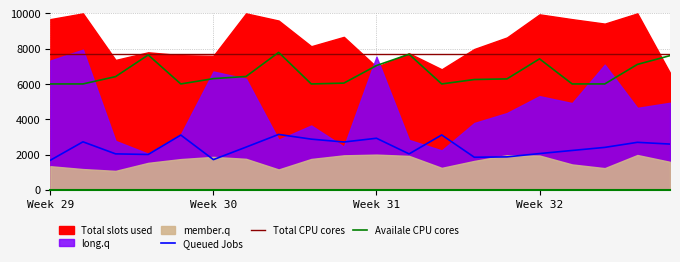

How many lines are shown in the chart?

3